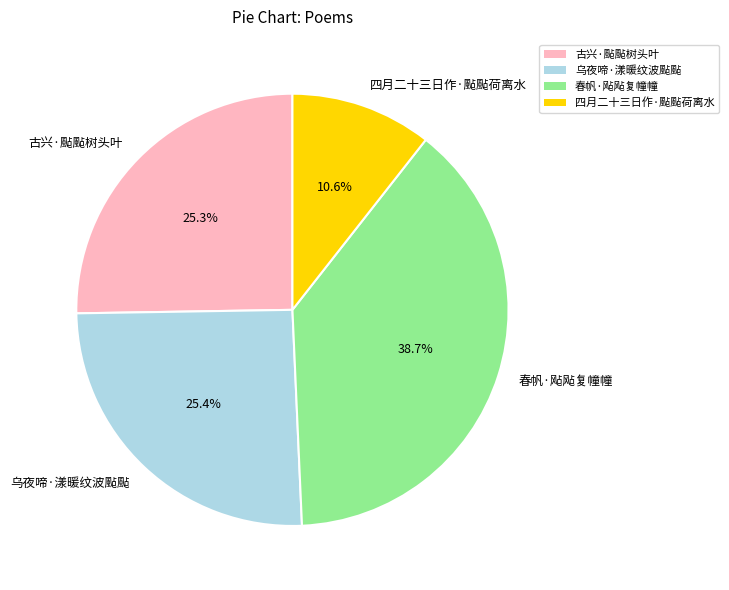

What portion of the pie excludes 四月二十三日作·颭颭荷离水?

89.4%